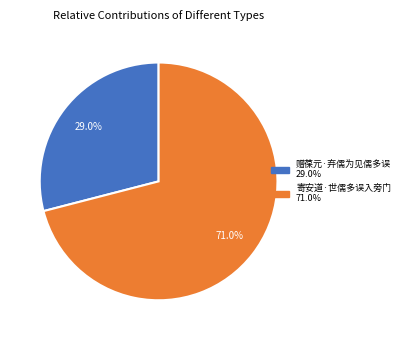

What is the majority slice?

寄安道·世儒多误入旁门